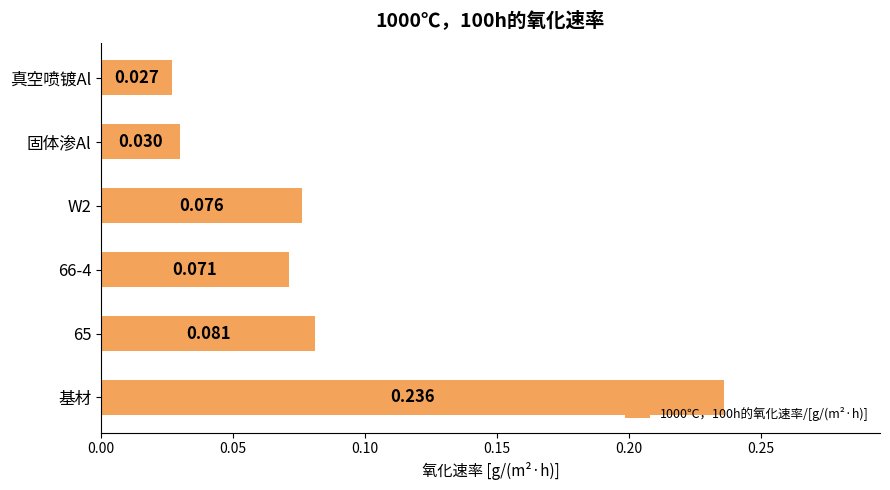

At which category does the chart reach its peak across all series?

基材